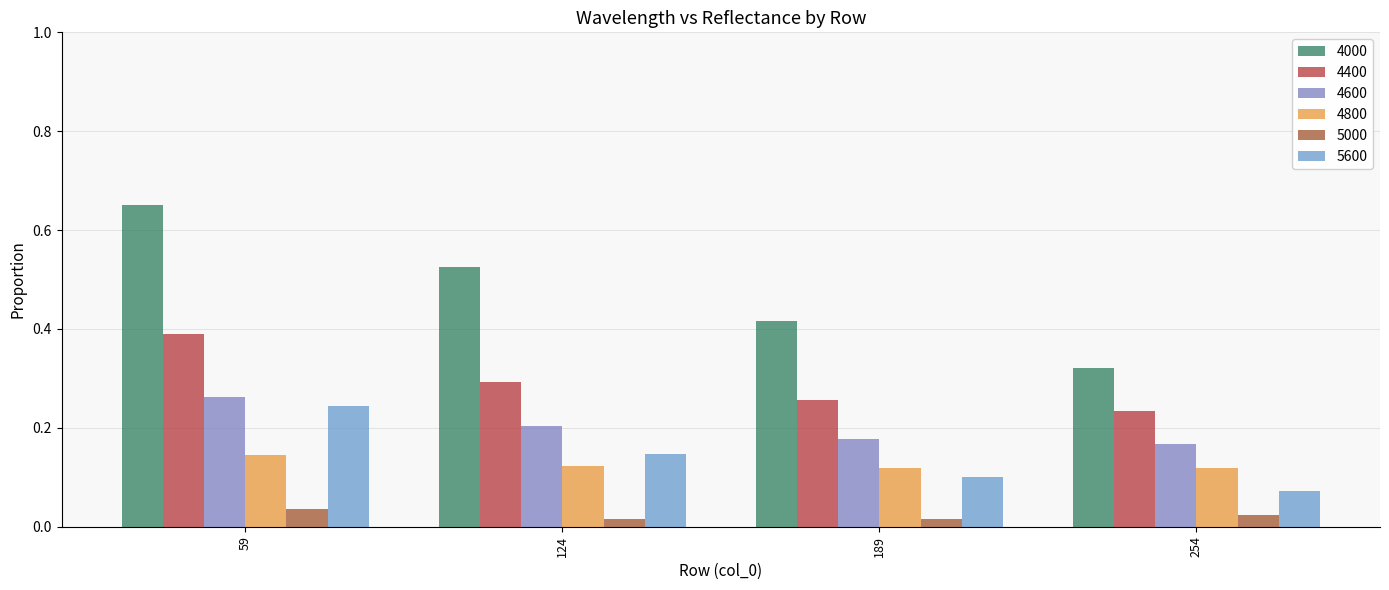

At which category does the chart reach its minimum across all series?

189